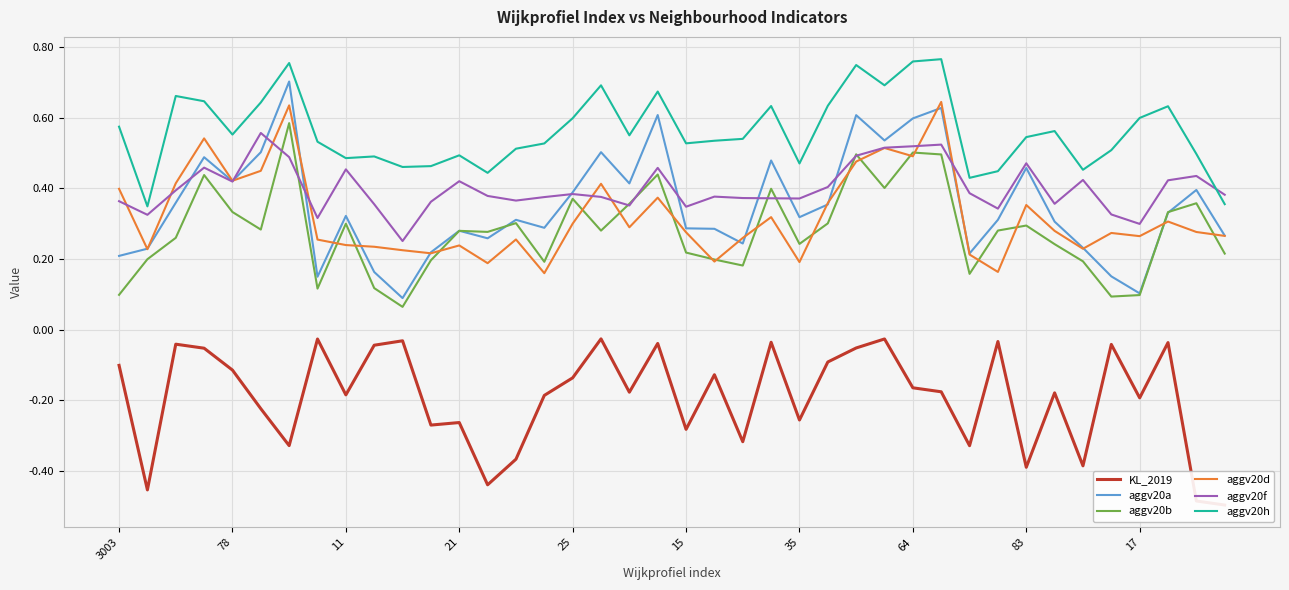

How many intersections are there between aggv20d and aggv20b?

18